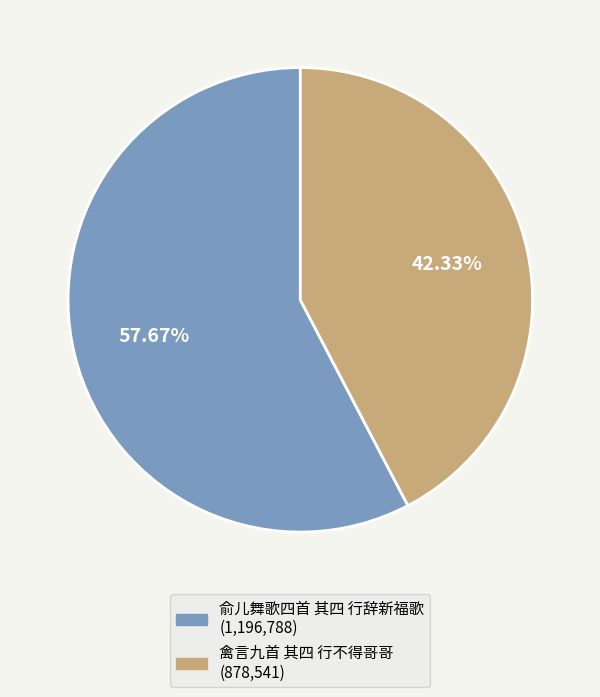

How much of the chart is everything except 禽言九首 其四 行不得哥哥?

57.7%